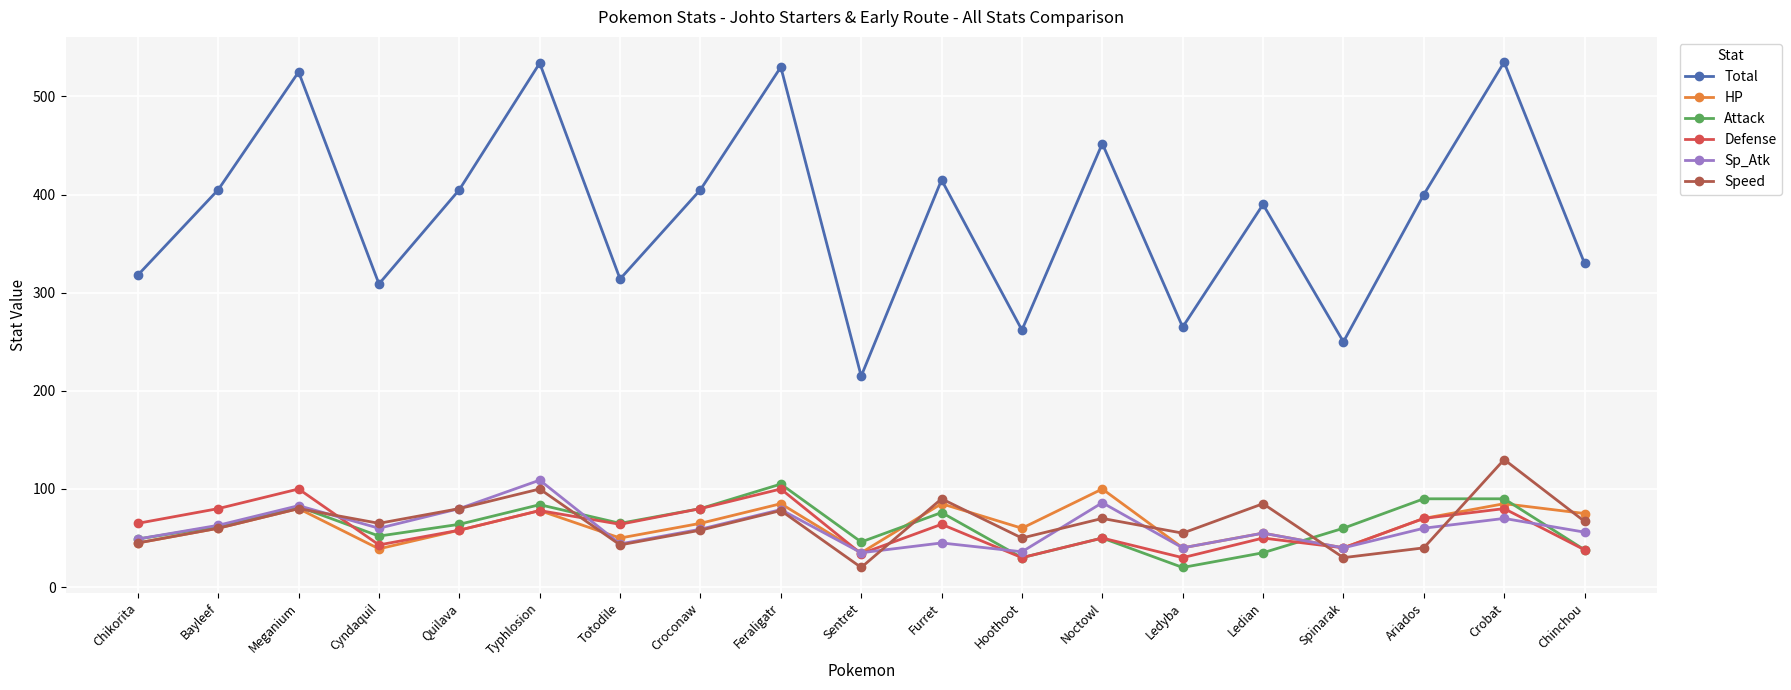

What is the sum of the Speed values at Sentret and Hoothoot?

70